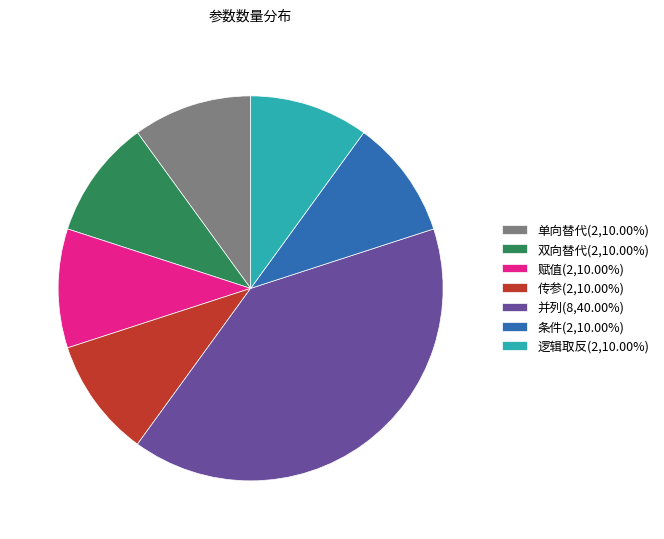

Is the sum of 传参(2,10.00%) and 逻辑取反(2,10.00%) greater than half?

No